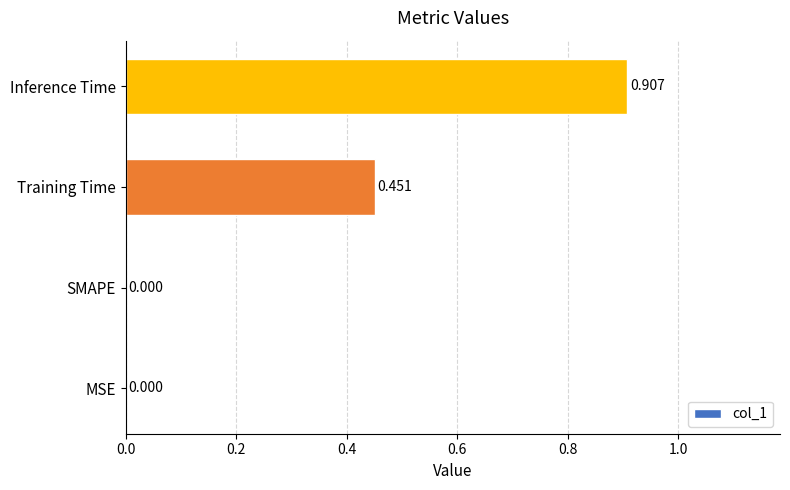

Between MSE and Inference Time, which is larger?

Inference Time